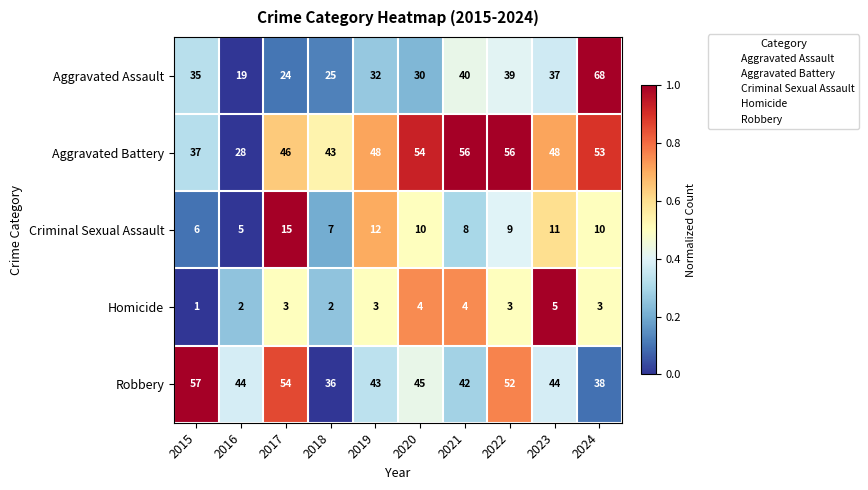

How many distinct data groups are displayed?

5